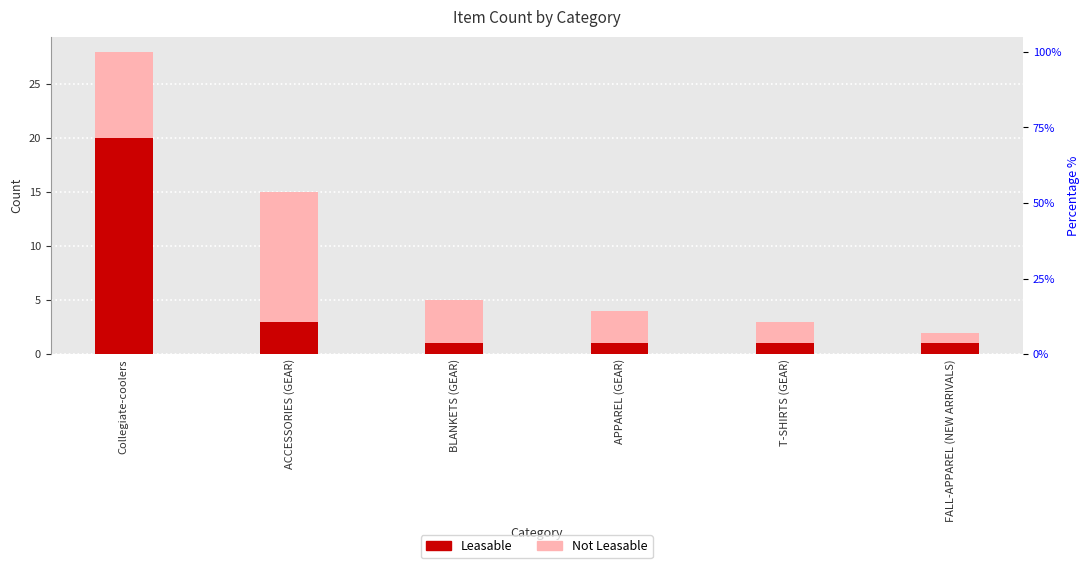

What are all the series names shown in the legend?

Leasable, Not Leasable